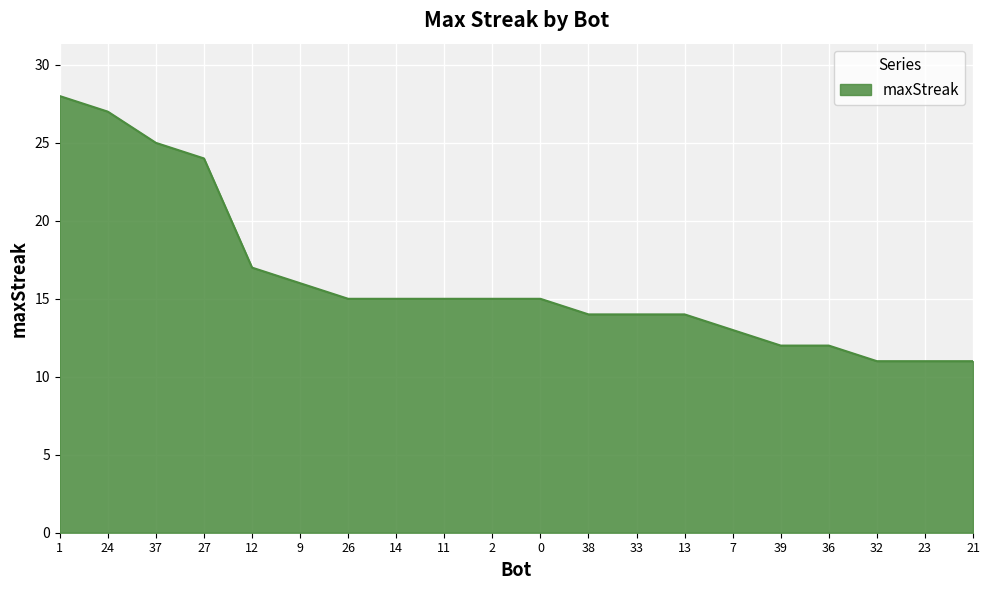

What is the maximum value shown in the chart?

28